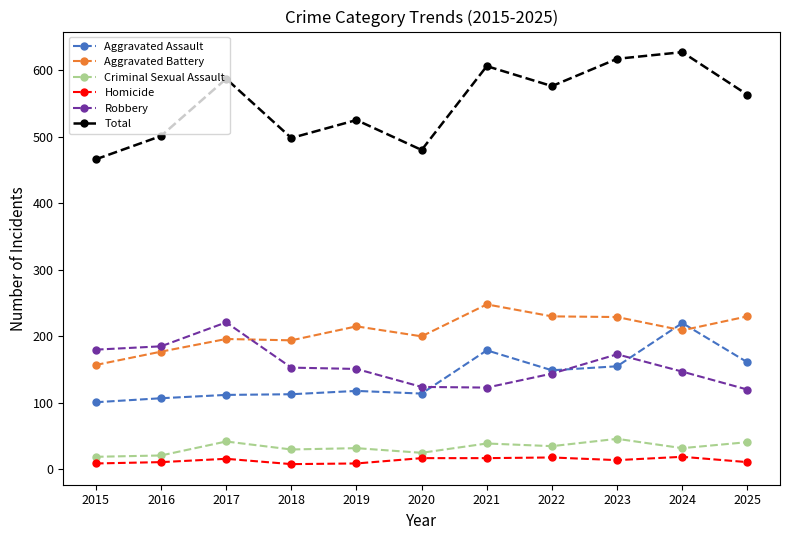

True or false: Aggravated Battery has a value of 64 at 2017.

False